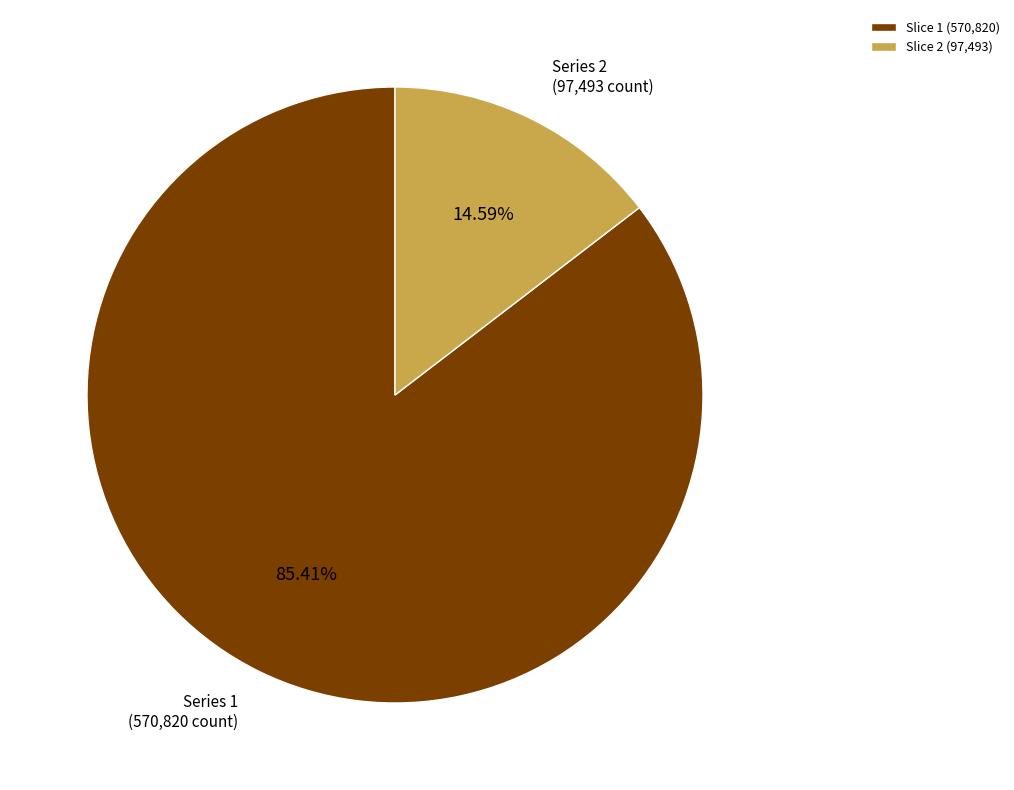

Do Slice 2 (97,493) and Slice 1 (570,820) together represent more than half of the pie?

Yes